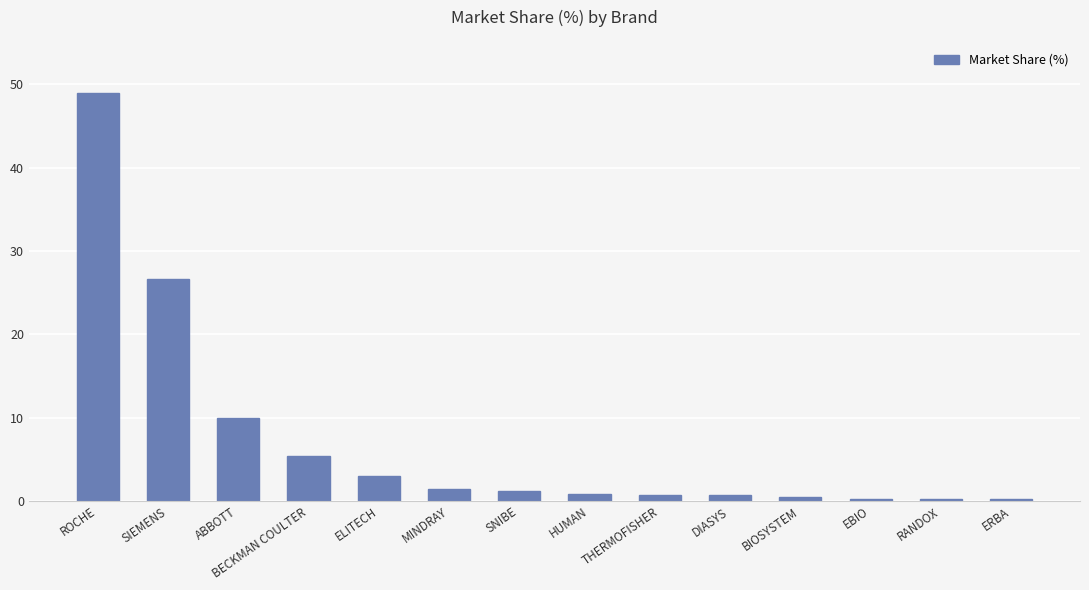

True or false: the data shows 1.5 at MINDRAY.

True